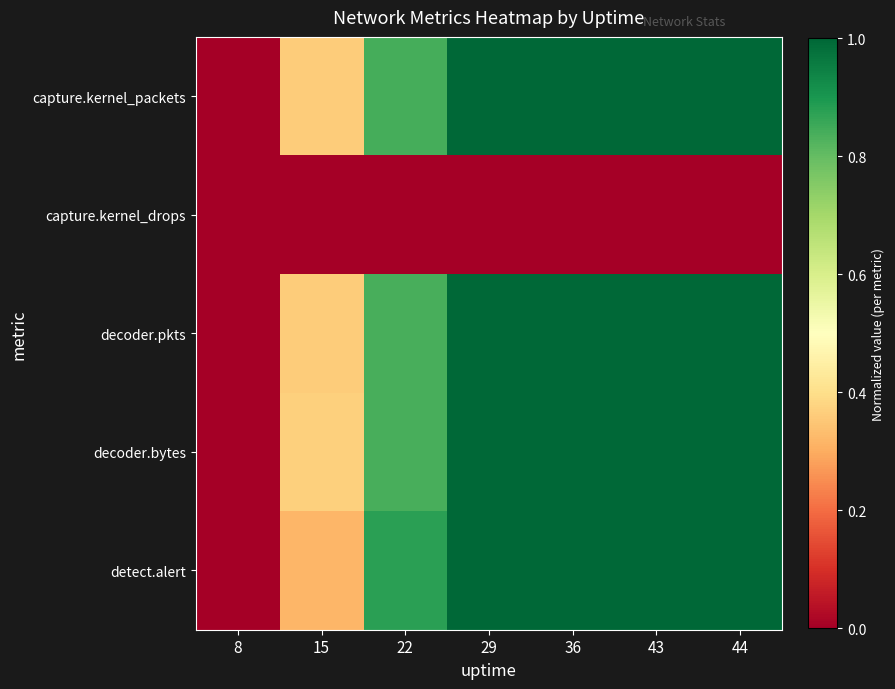

Which series changed the most between 29 and 43?

capture.kernel_packets